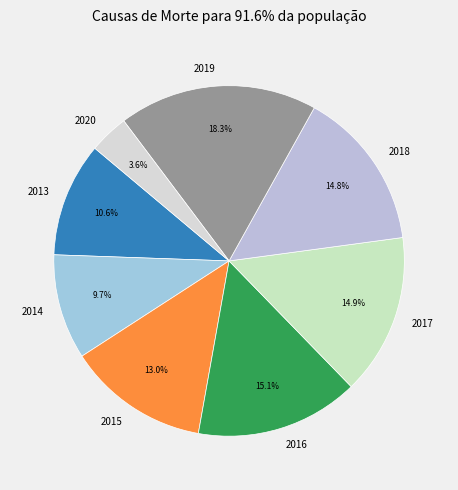

True or false: 2014 accounts for 10% of the total.

True